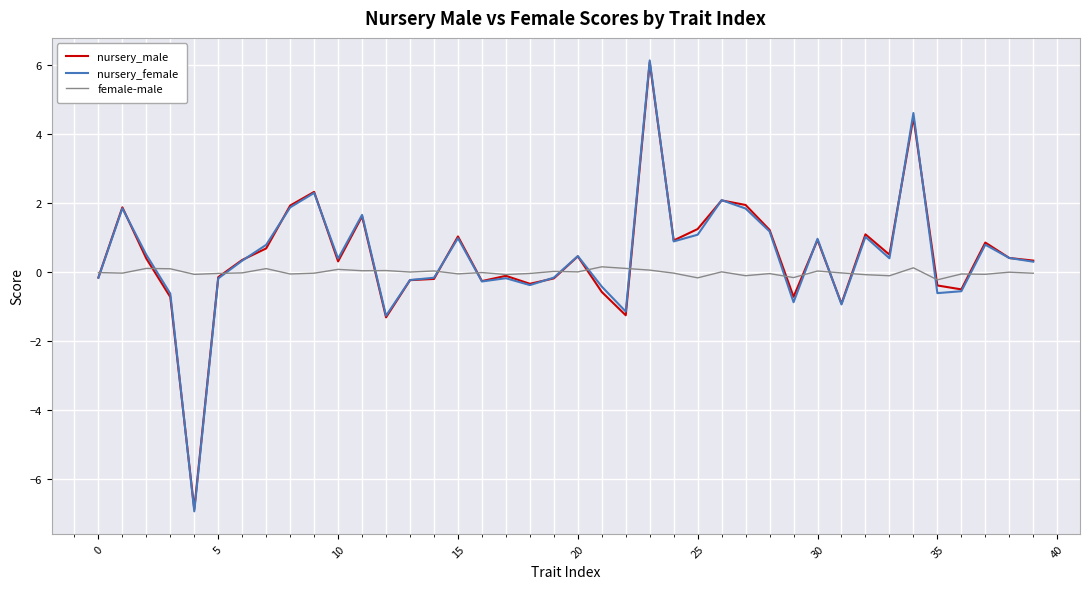

Which series has the largest range (max minus min)?

nursery_female